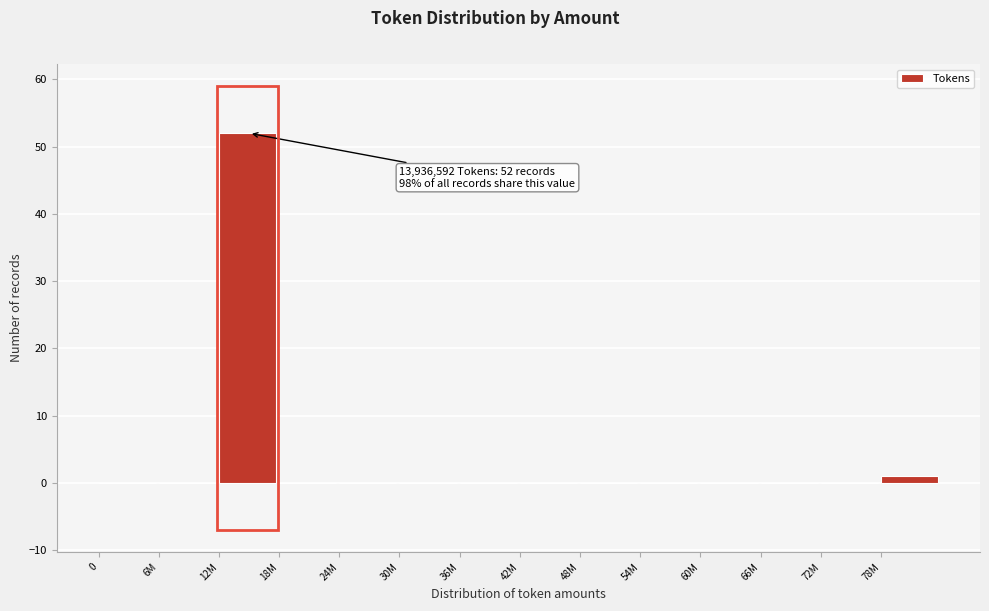

Reading left to right, extract all data points from this chart.

0=0	6M=0	12M=52	18M=0	24M=0	30M=0	36M=0	42M=0	48M=0	54M=0	60M=0	66M=0	72M=0	78M=1